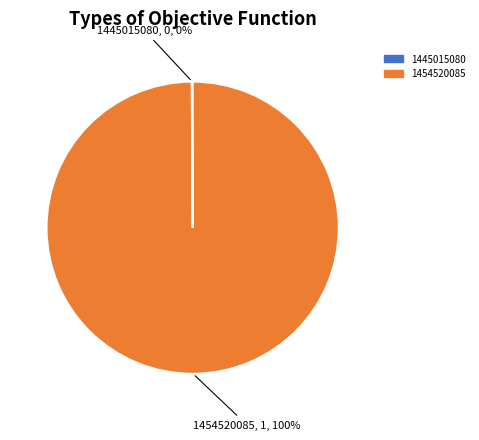

Which category has the biggest portion of the pie?

1454520085